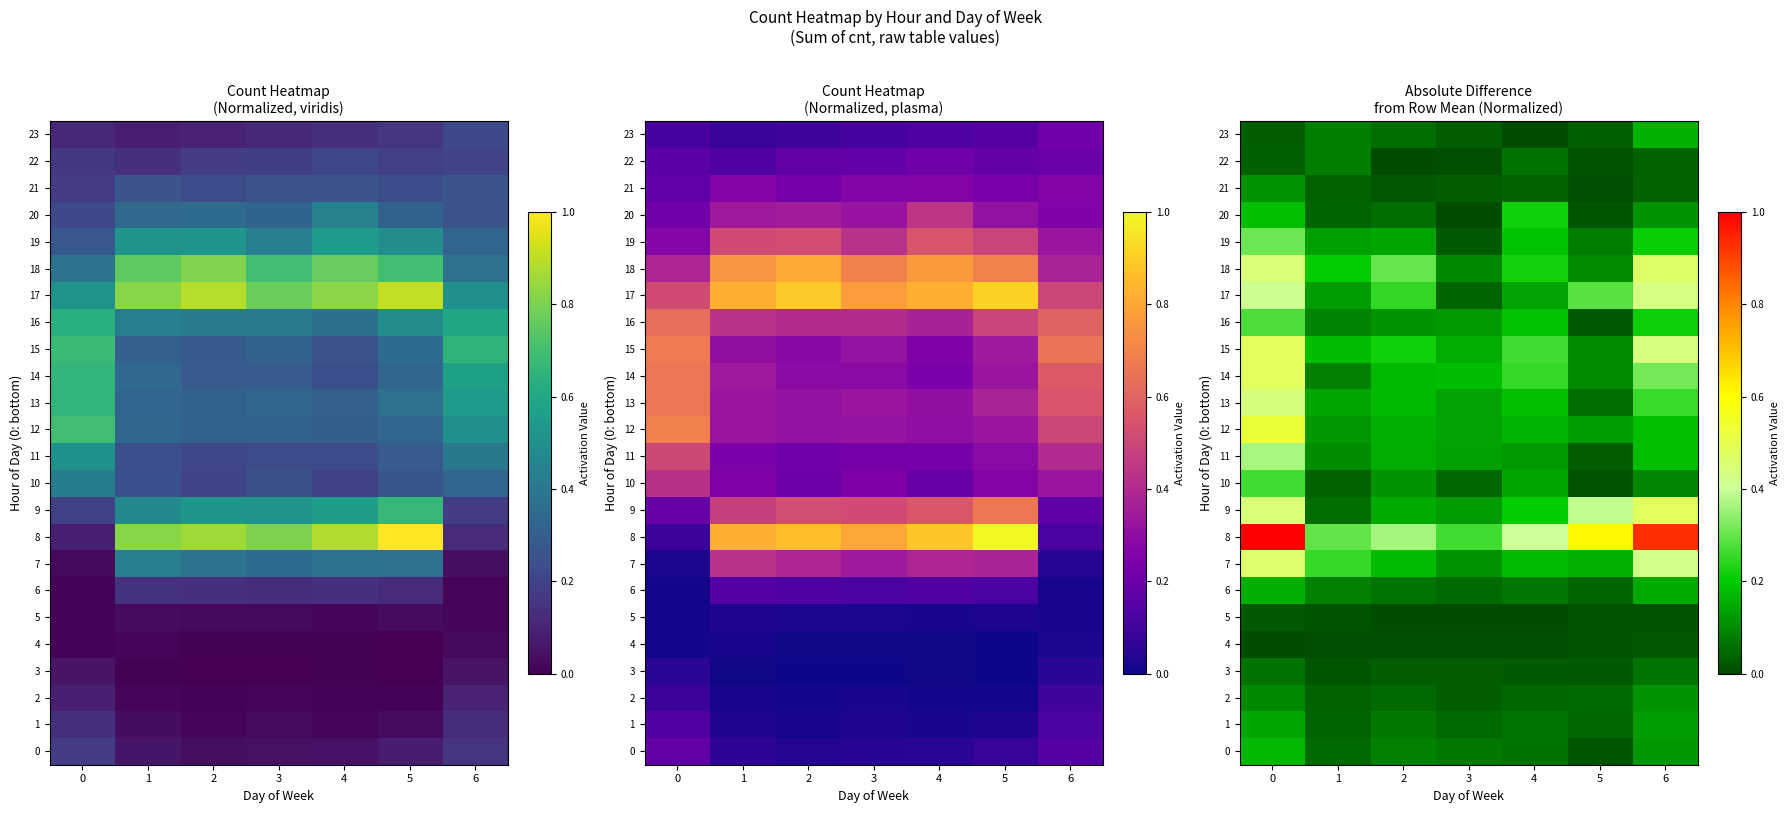

What is the difference between the maximum and minimum values in the 0 series?

0.2